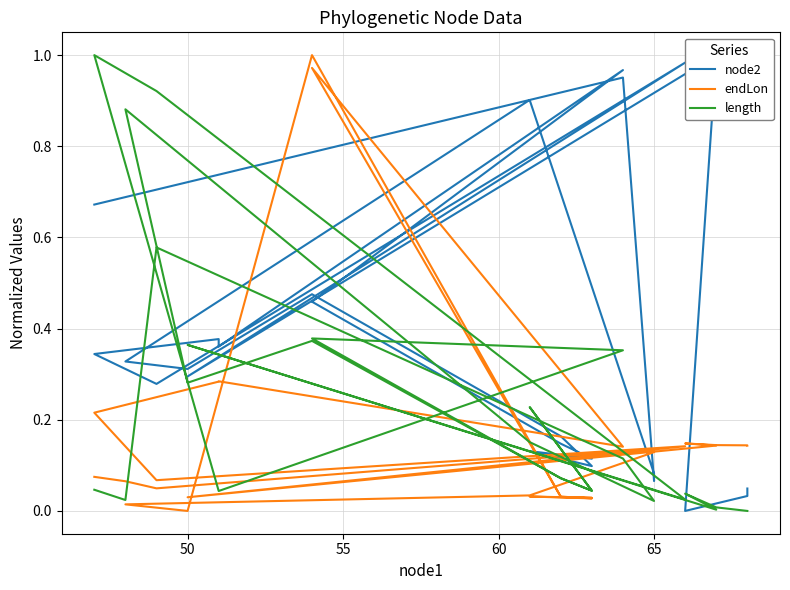

At how many categories does at least one series exceed 0?

28